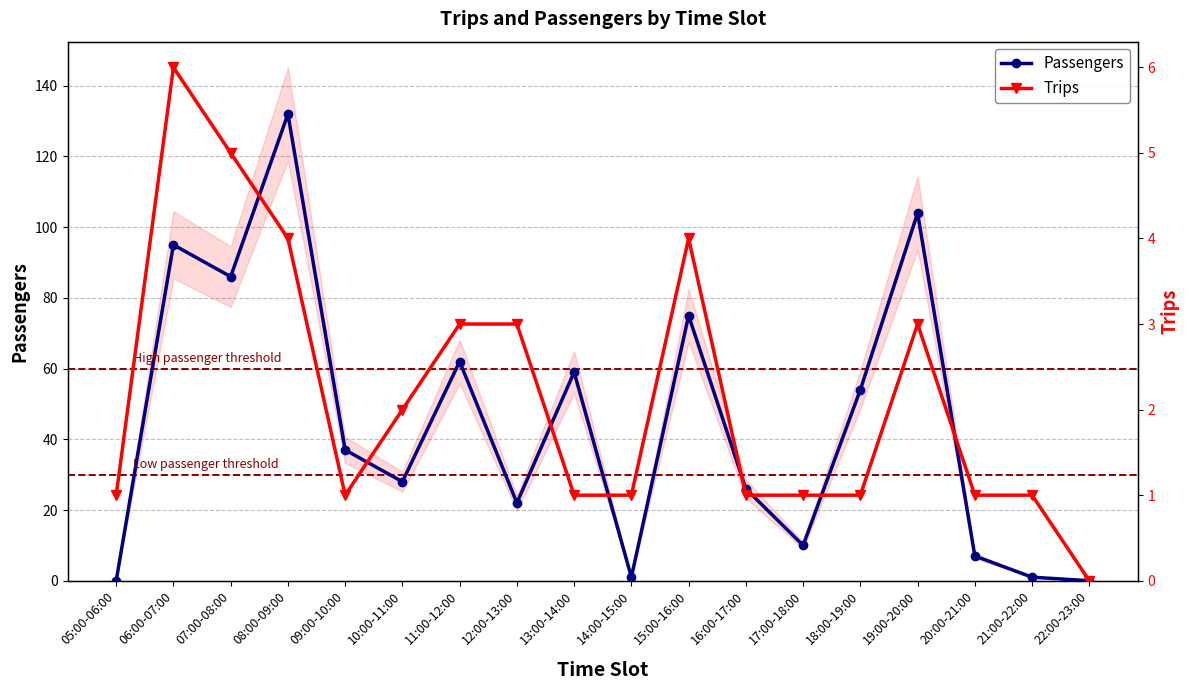

What is the value of the Passengers point at the 14th from the left?

54